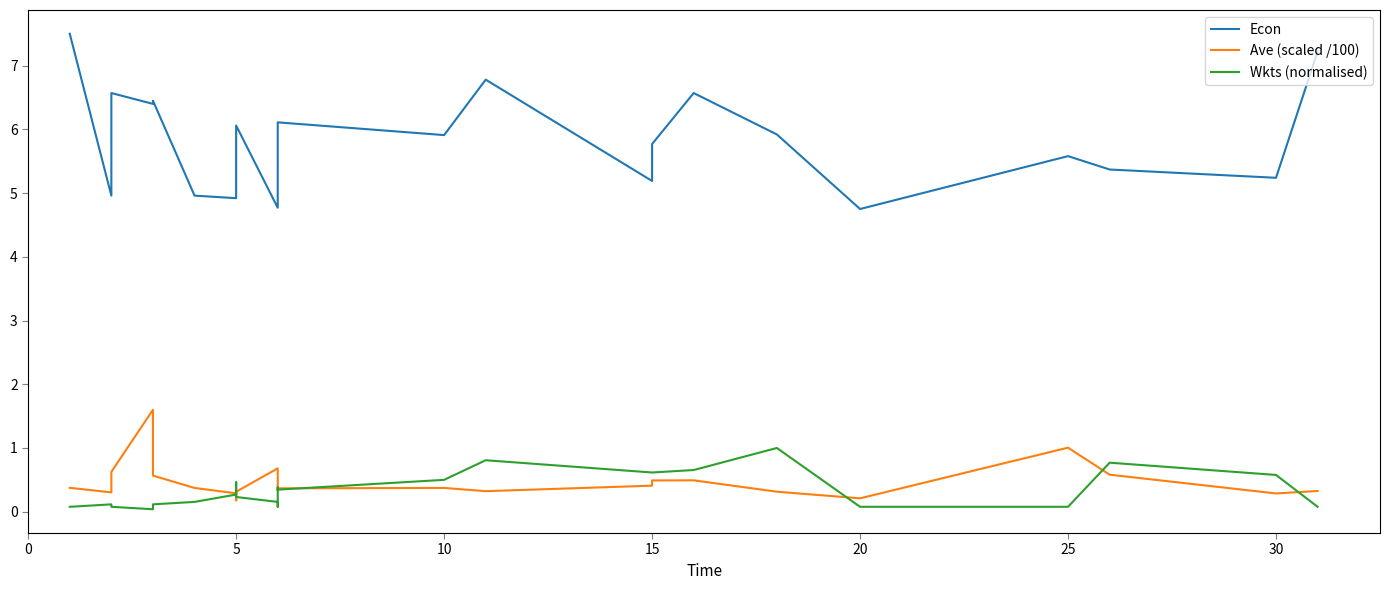

List the series in order of their peak value, lowest first.

Wkts (normalised), Ave (scaled /100), Econ